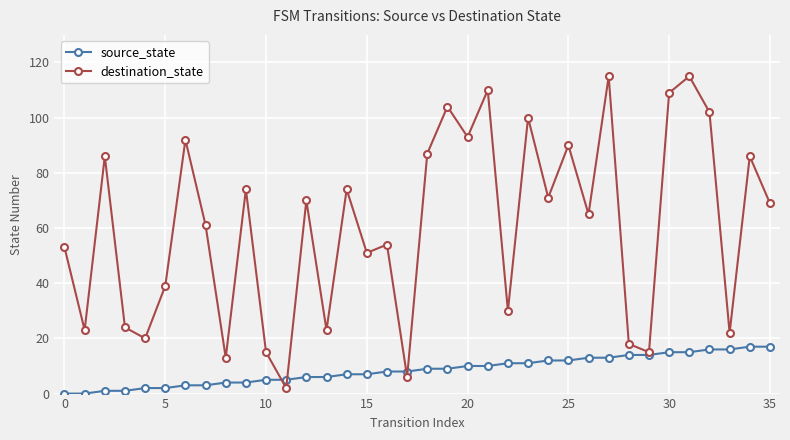

Which series has the largest total across all categories?

destination_state